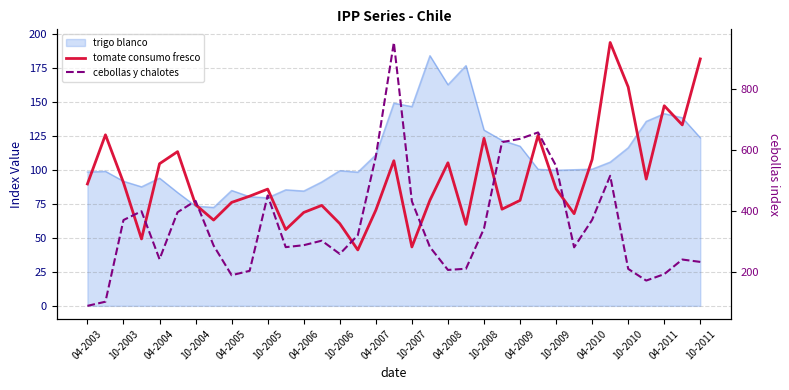

At which label does tomate consumo fresco first exceed 86?

04-2003